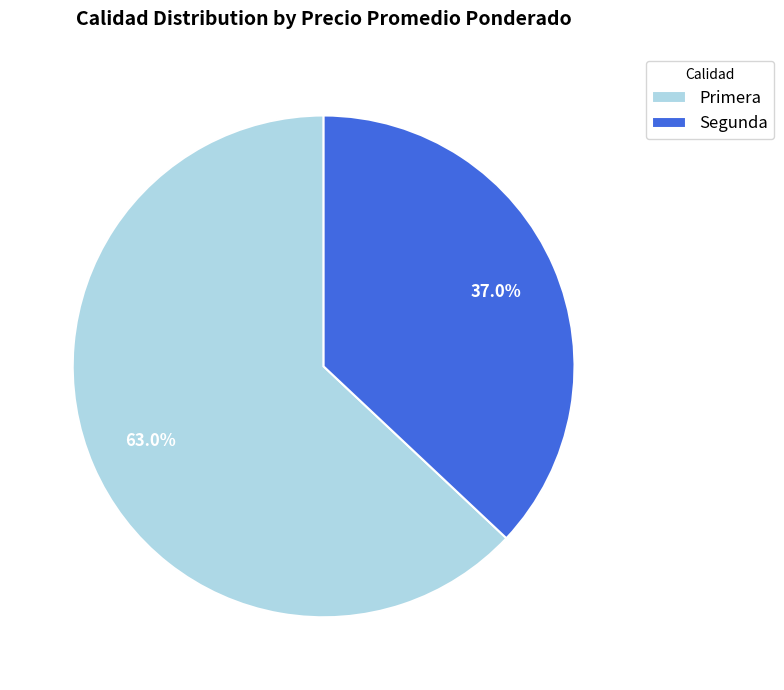

How many segments does this pie chart have?

2